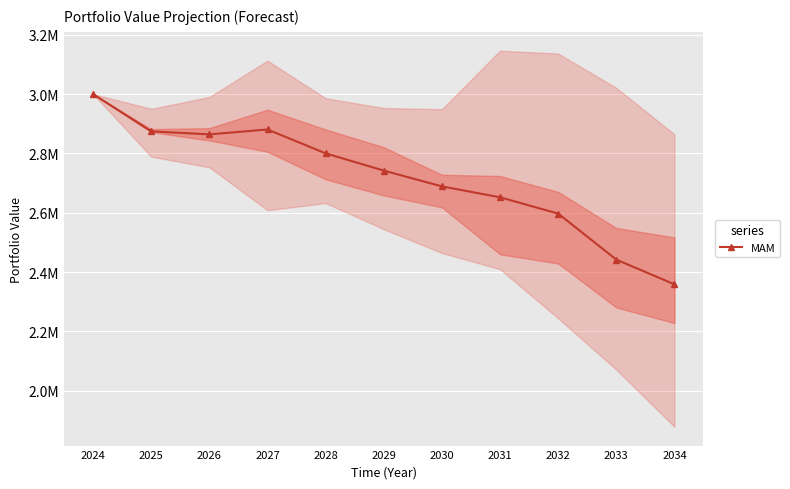

At which category does the data reach its first local peak?

2027